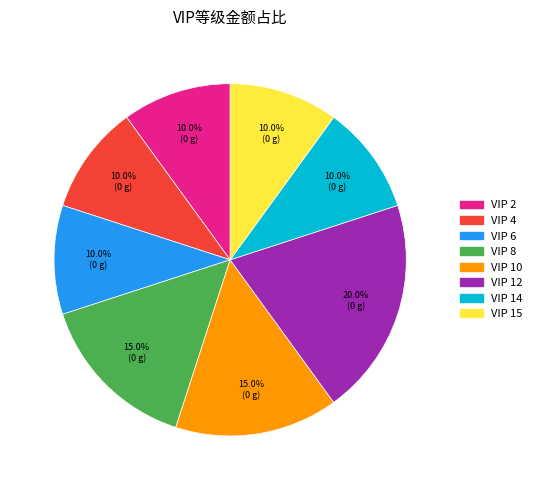

Is there any slice that represents more than half of the pie?

No